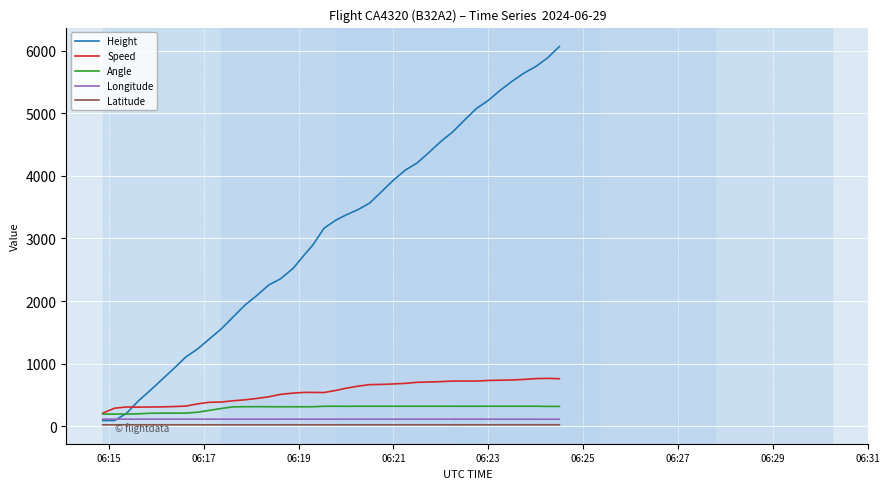

Is this an area chart (filled region under the line)?

No